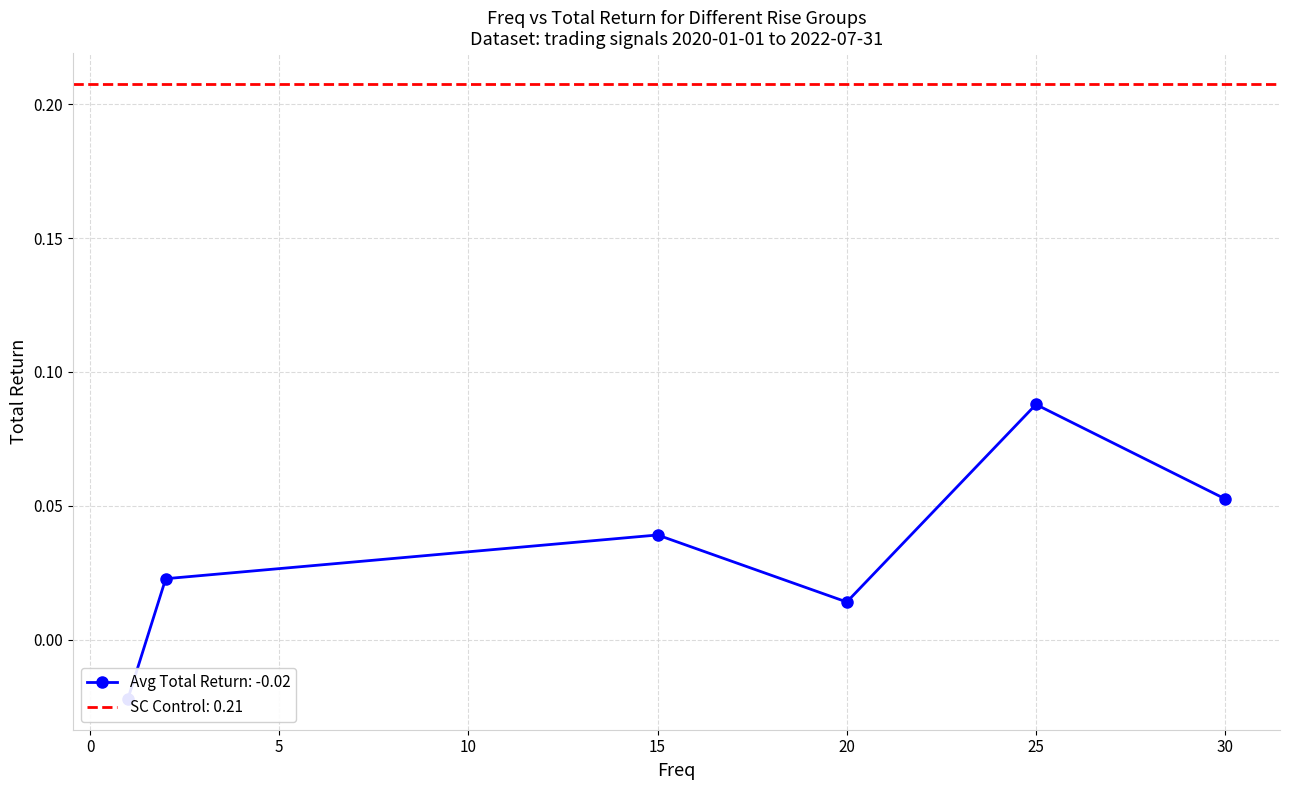

True or false: SC_Control and total_return intersect in this chart.

False